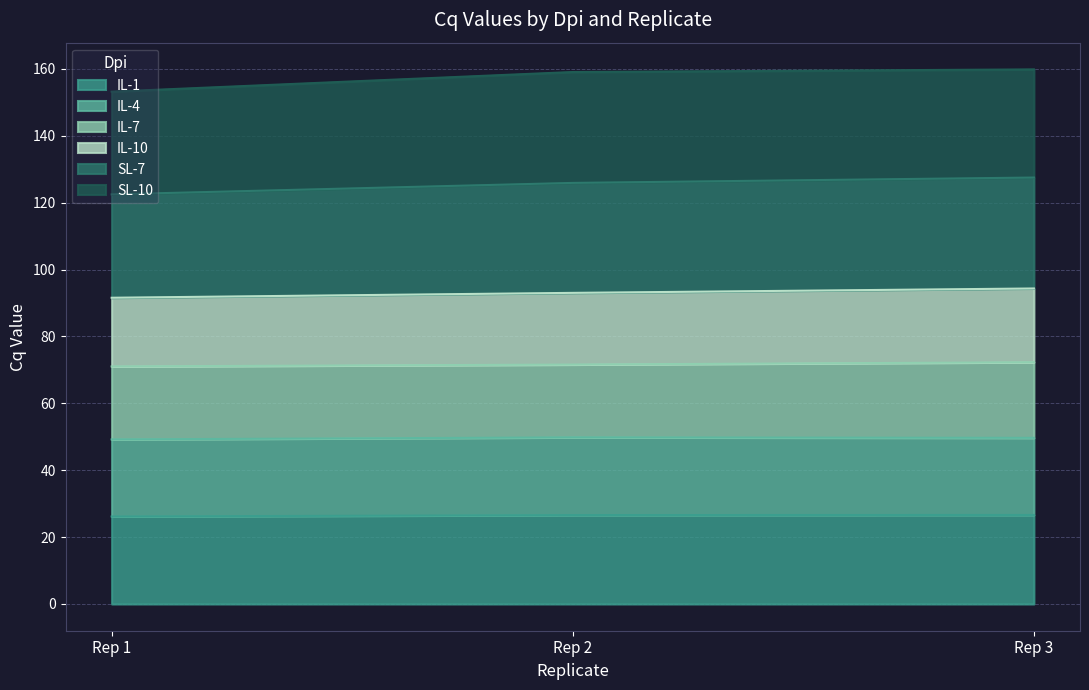

Is the value of SL-10 at Rep 2 greater than the value of SL-7 at Rep 2?

No